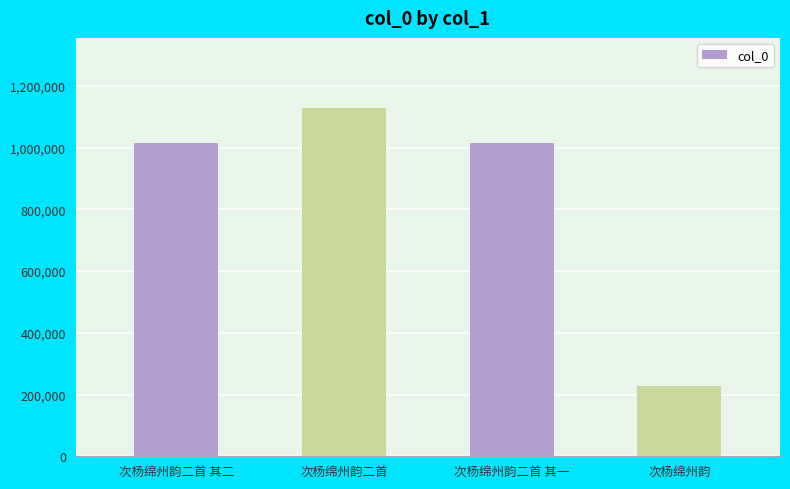

What is the ratio of the value at 次杨绵州韵二首 其二 to the value at 次杨绵州韵二首 其一?

1.0